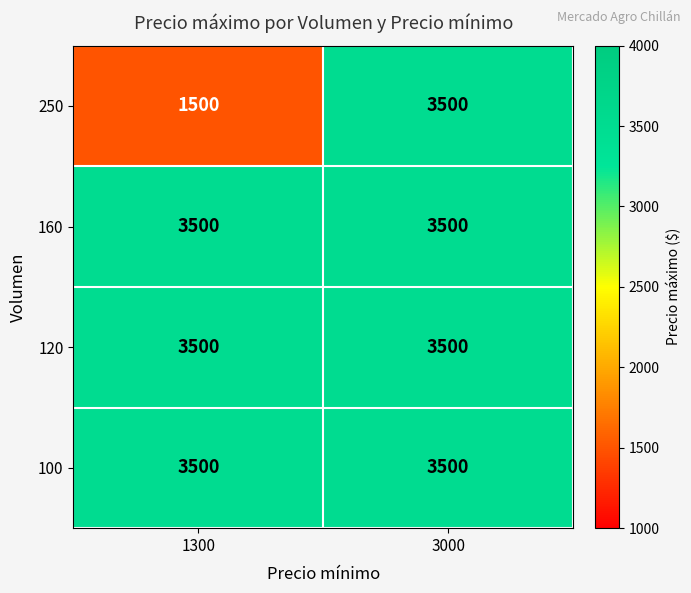

What is the approximate value of 120 at 3000?

3500